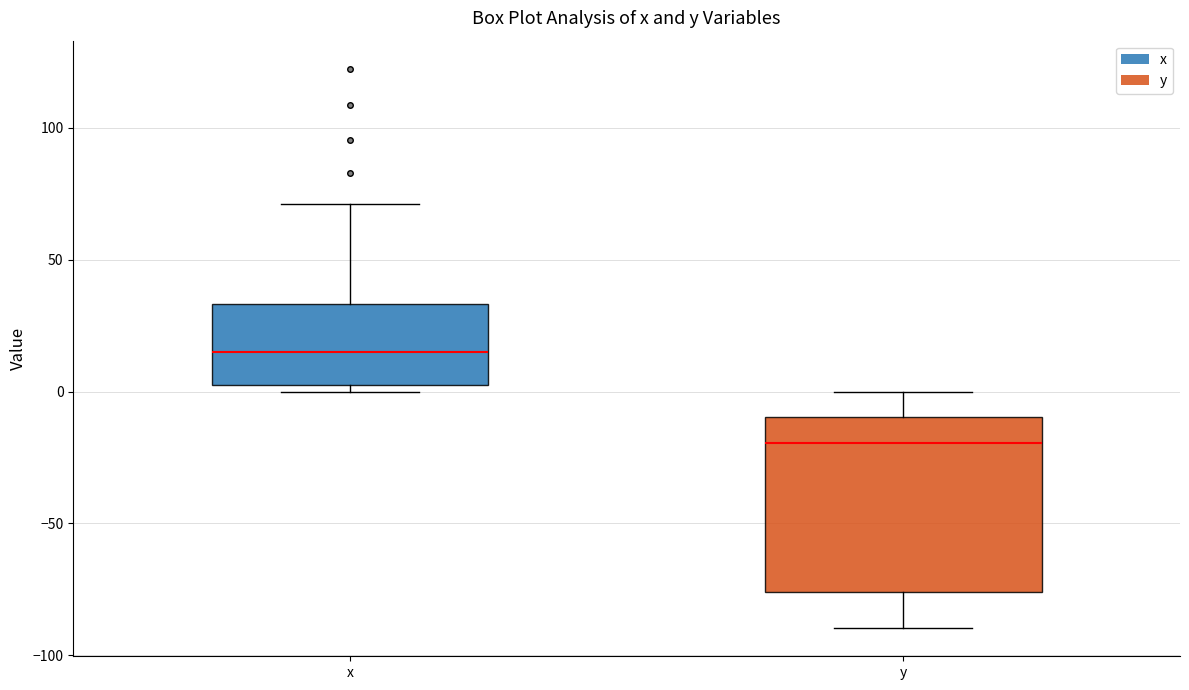

Comparing the boxes themselves (not the whiskers), which one is the tallest?

y